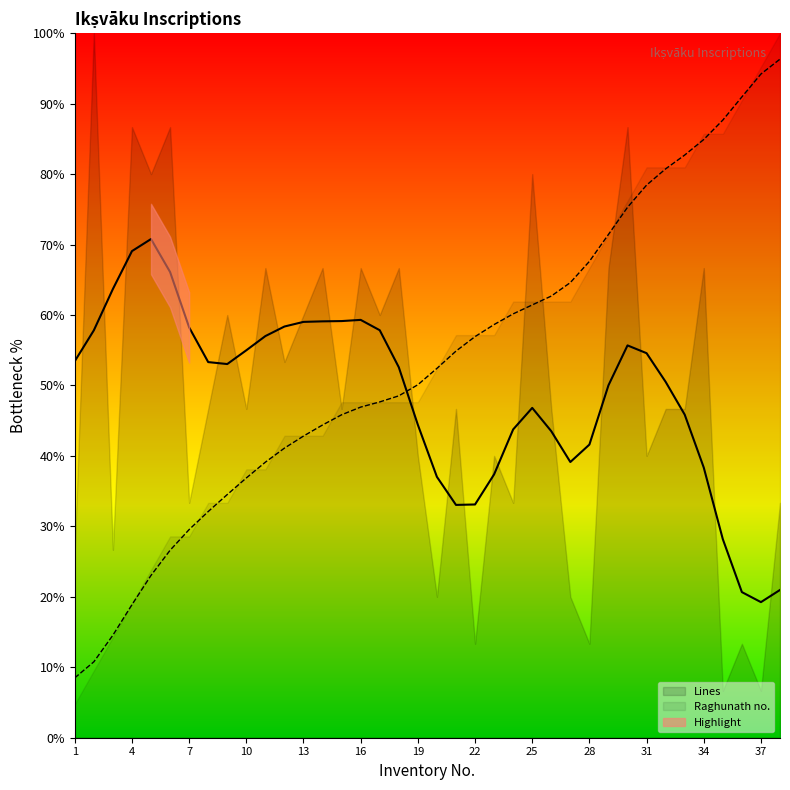

Reading right to left, extract all data points from this chart.

38=96.3	37=94.2	36=90.9	35=87.7	34=84.9	33=82.7	32=80.7	31=78.4	30=75.3	29=71.4	28=67.6	27=64.6	26=62.7	25=61.4	24=60.2	23=58.6	22=56.9	21=54.9	20=52.4	19=50.1	18=48.5	17=47.7	16=46.9	15=45.8	14=44.4	13=42.8	12=41.1	11=39.1	10=36.9	9=34.5	8=32.1	7=29.5	6=26.6	5=23.0	4=18.9	3=14.6	2=10.8	1=8.5